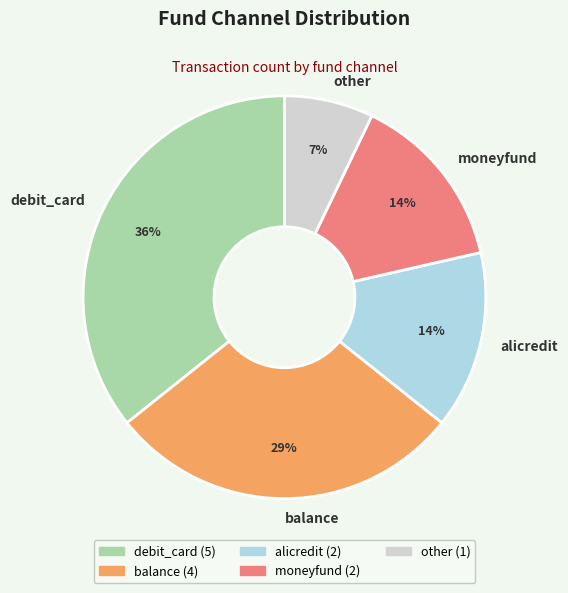

Which category has the biggest portion of the pie?

debit_card